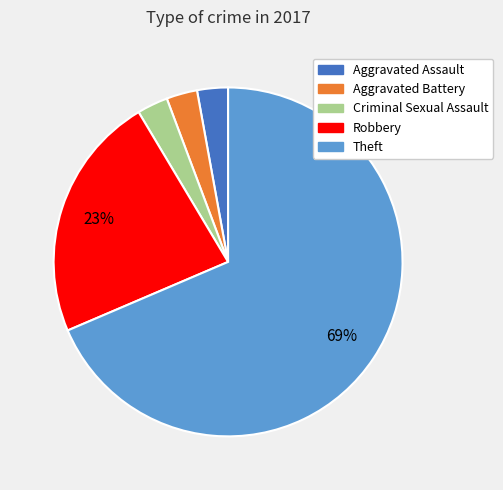

What percentage is the Robbery slice, to the nearest percent?

23%